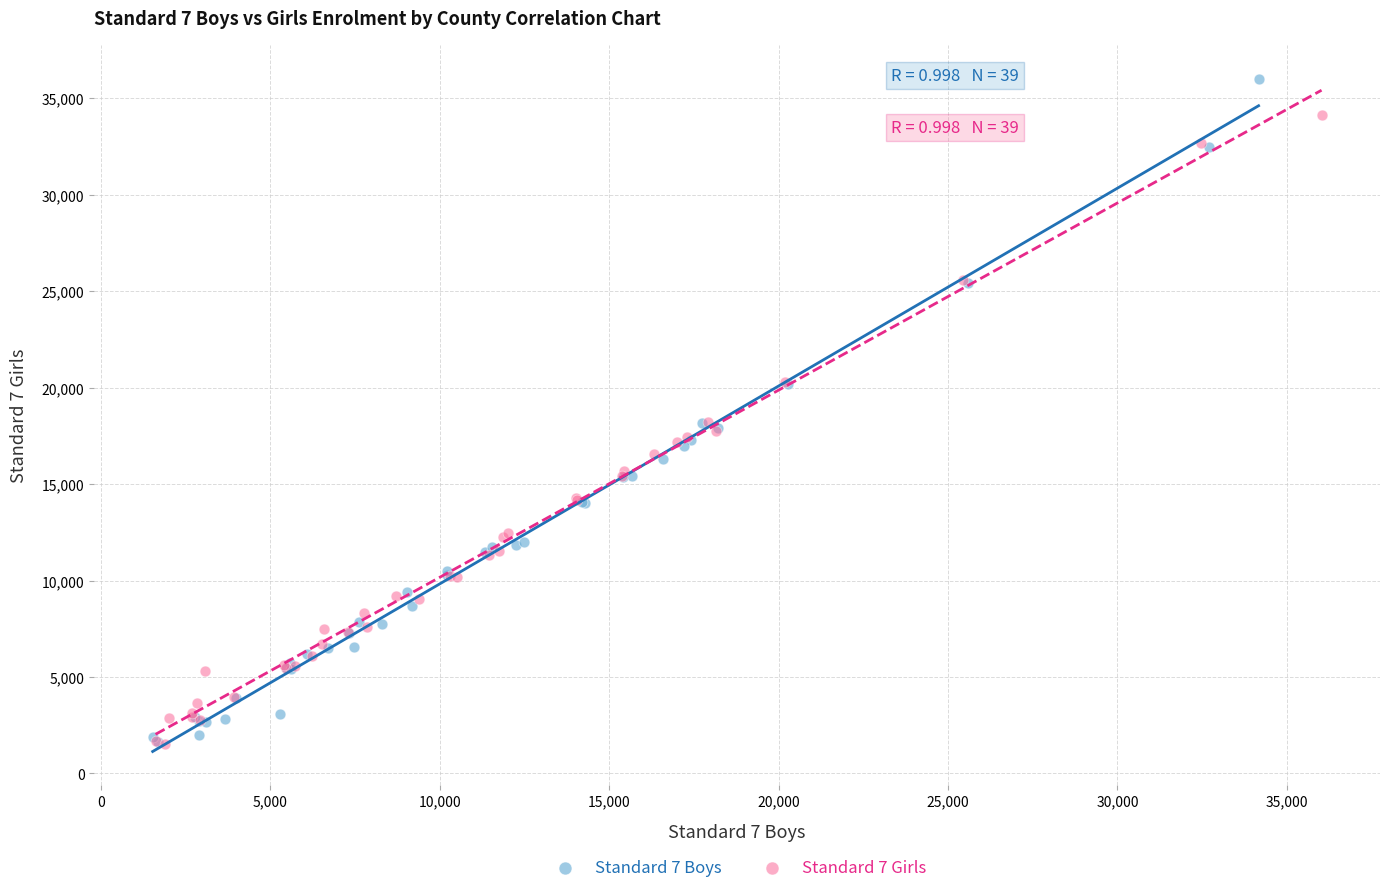

What are all the series names shown in the legend?

Standard 7 Boys, Standard 7 Girls